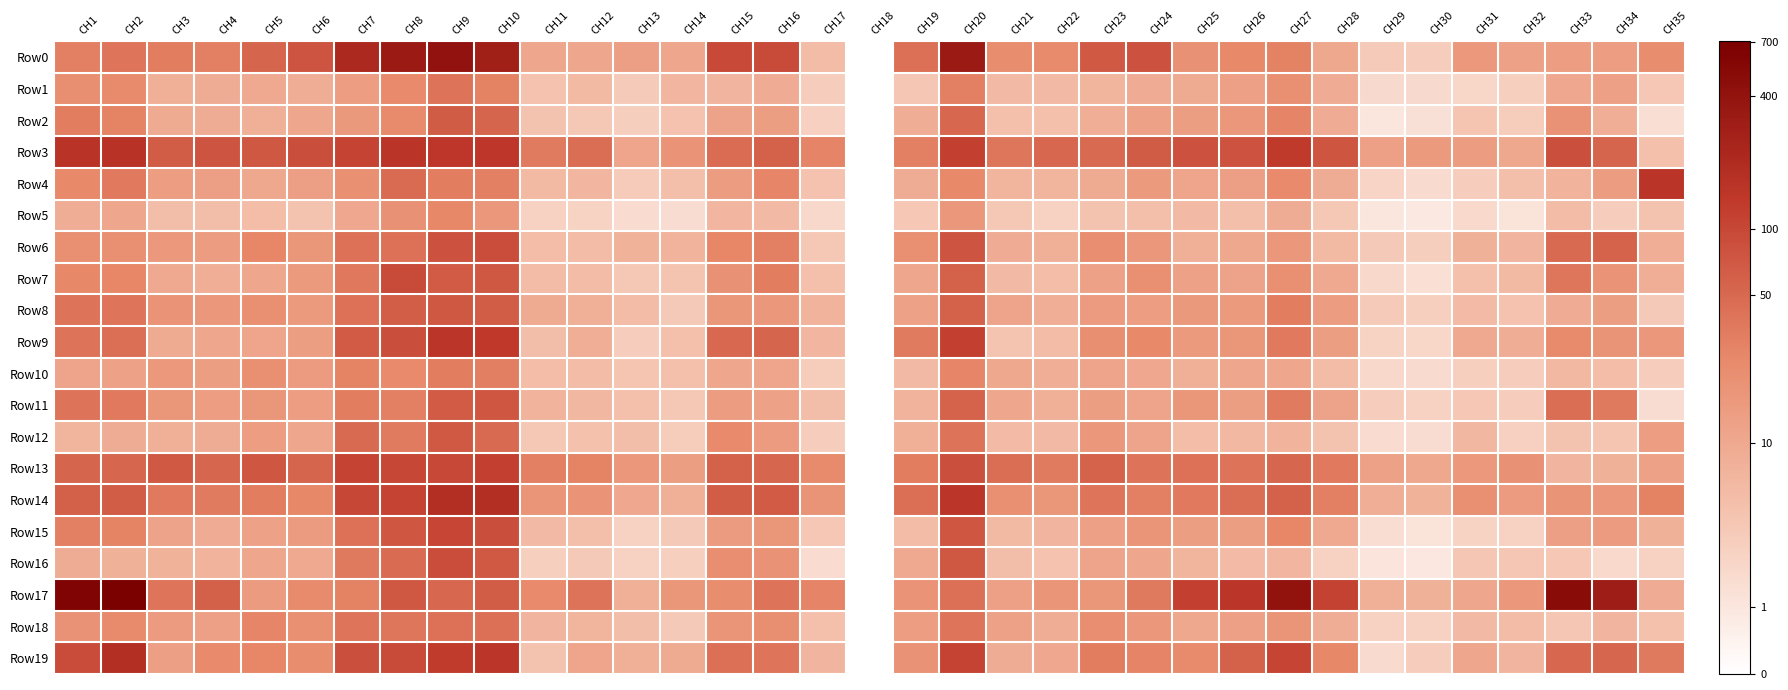

Between CH10 and CH13, which is larger?

CH10